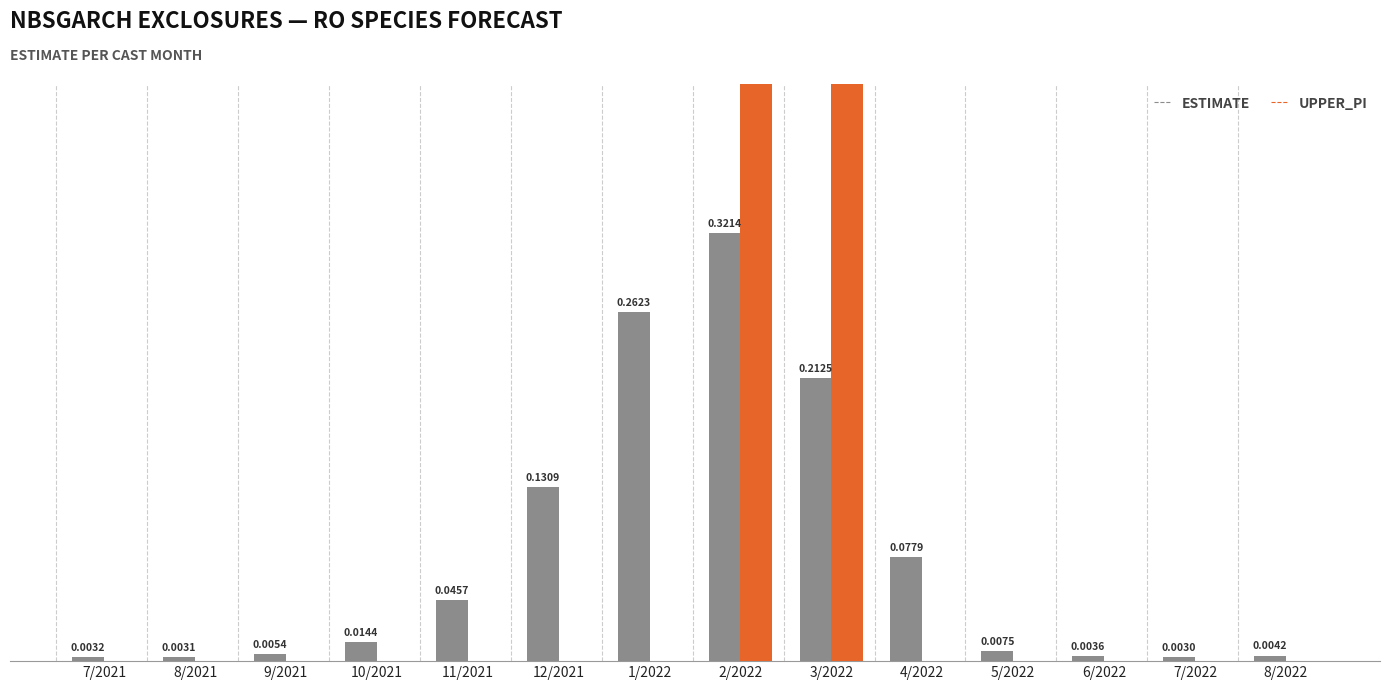

At how many categories does at least one series exceed 0?

14